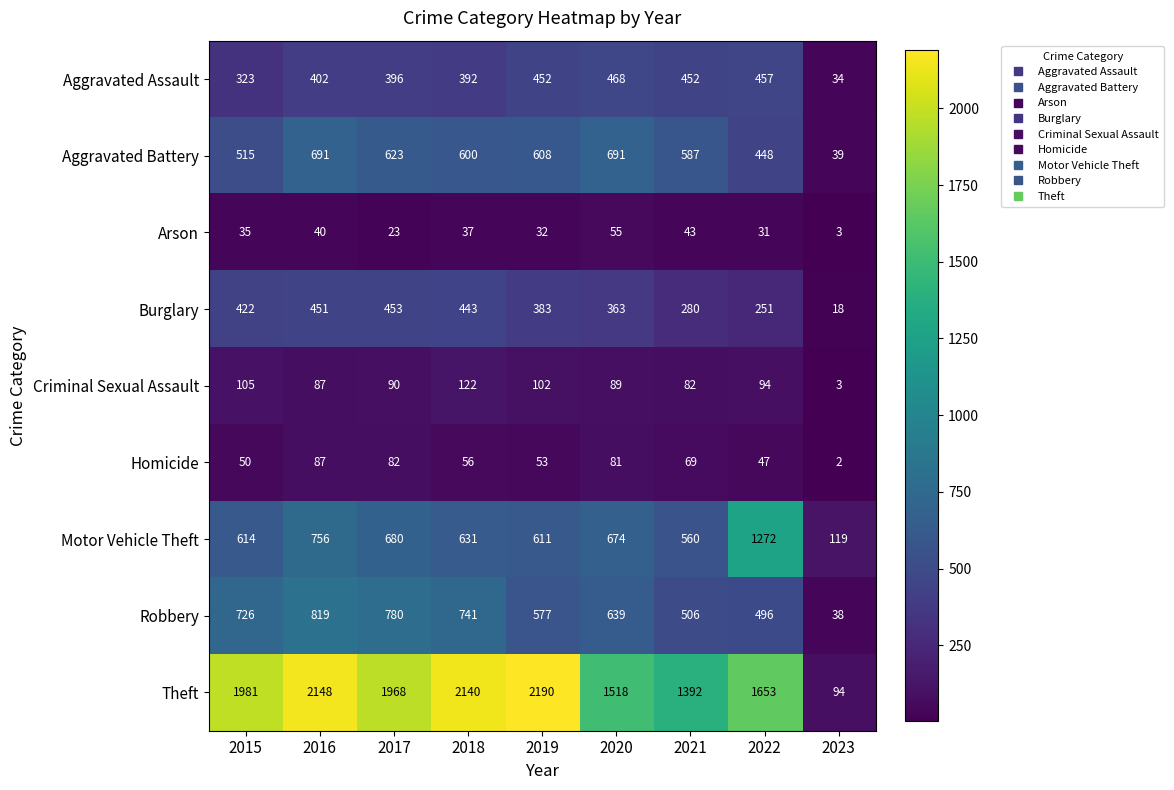

At which category is the sum across all series the highest?

2016